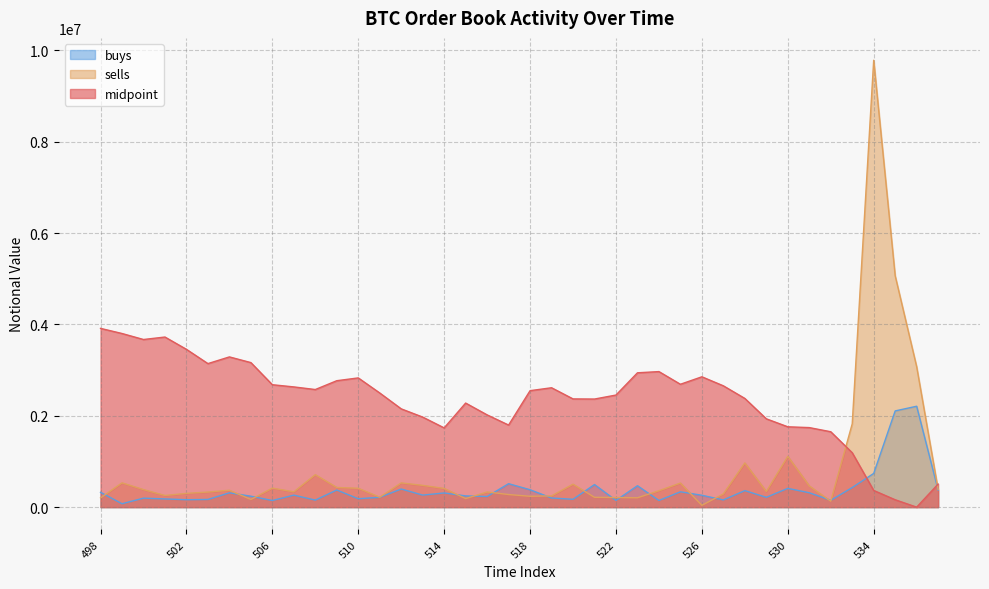

How many interior local peaks does the buys series have?

13